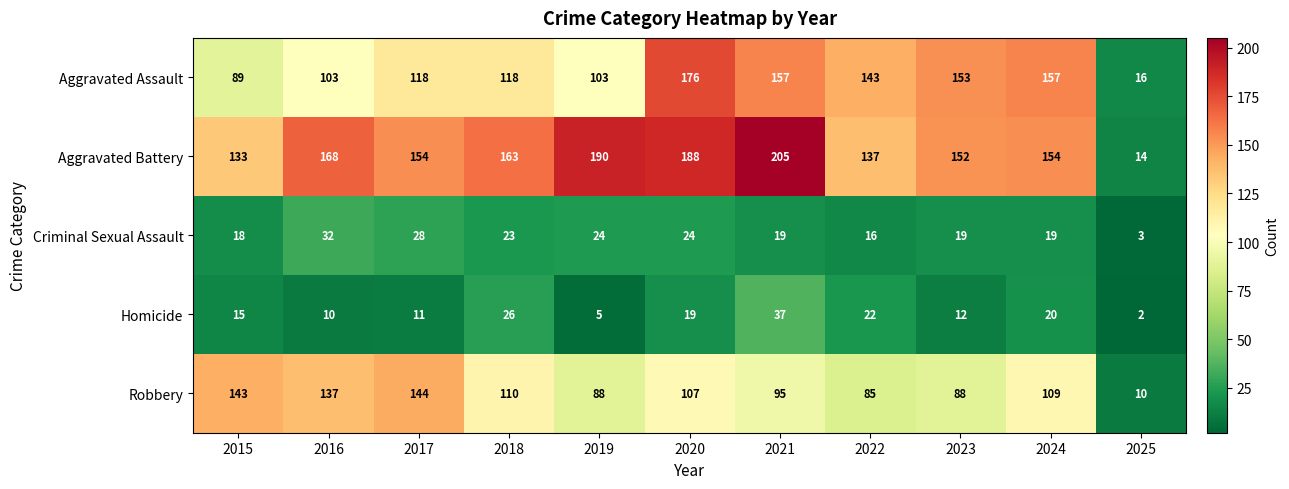

At which label does Robbery first exceed 107?

2015